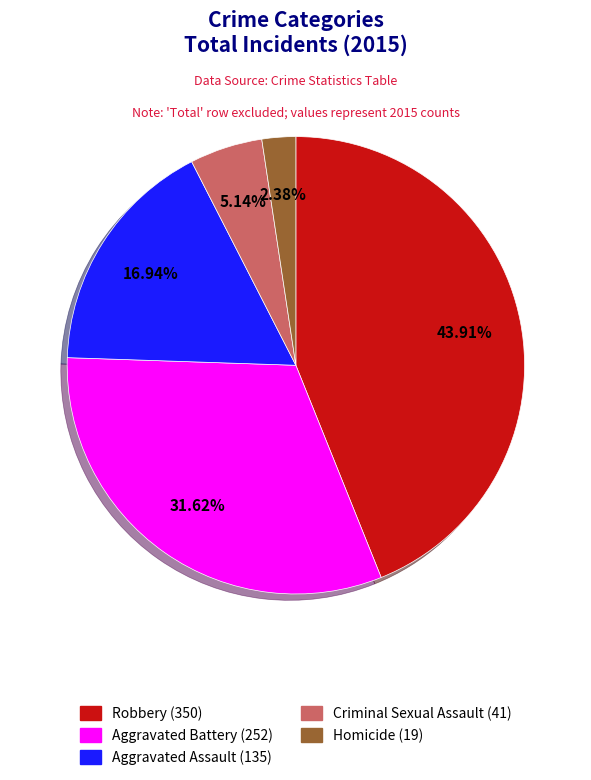

Combined, what portion of the pie is Aggravated Assault and Aggravated Battery?

48.6%